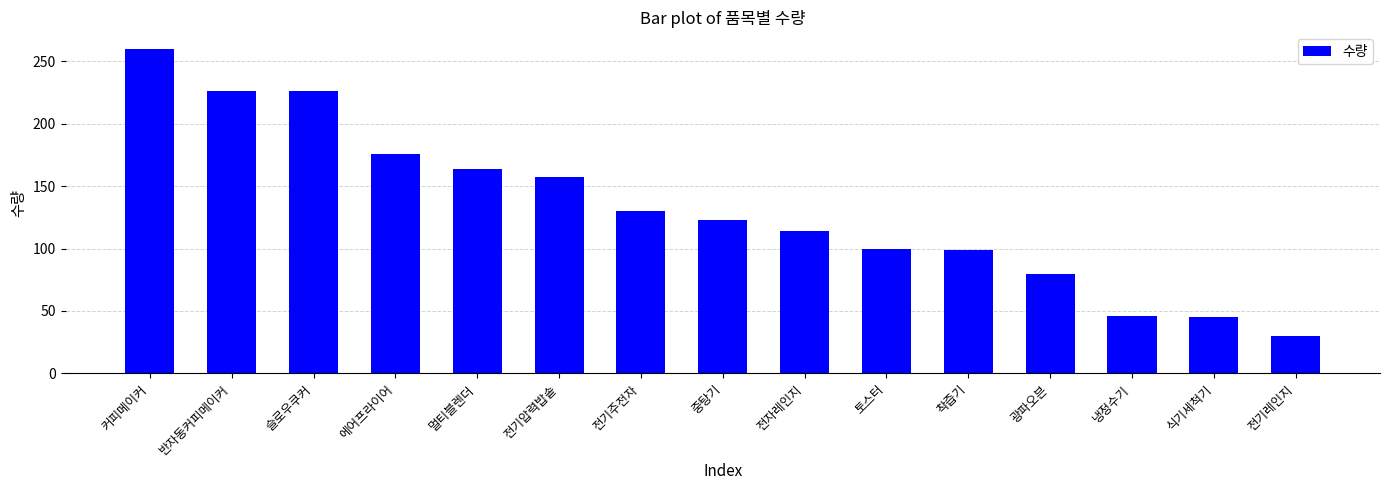

Is it true that the value at 반자동커피메이커 is 226?

True